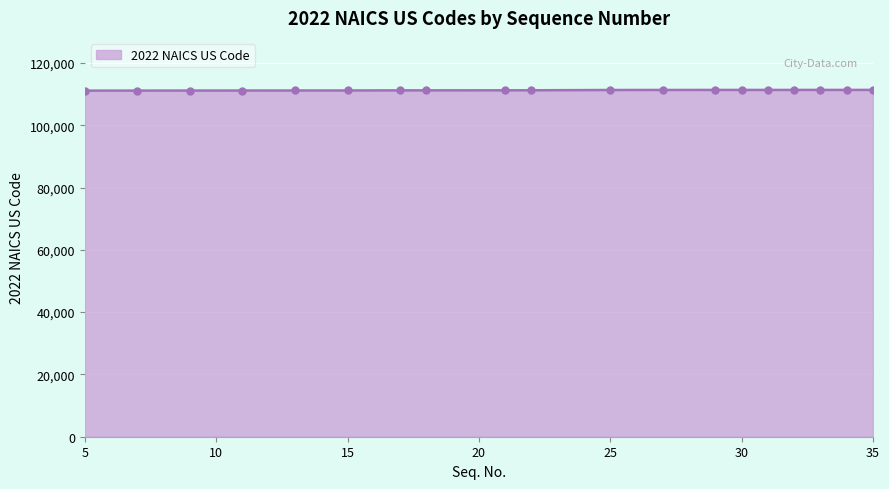

What is the sum of all values?

2113600